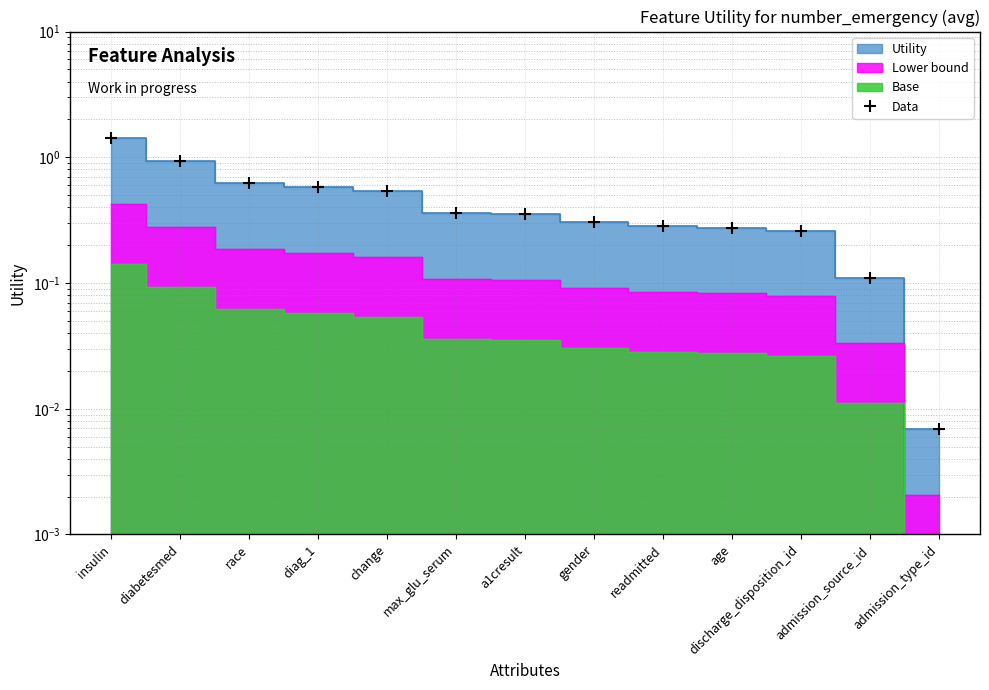

Which label corresponds to the smallest value in the chart?

admission_type_id